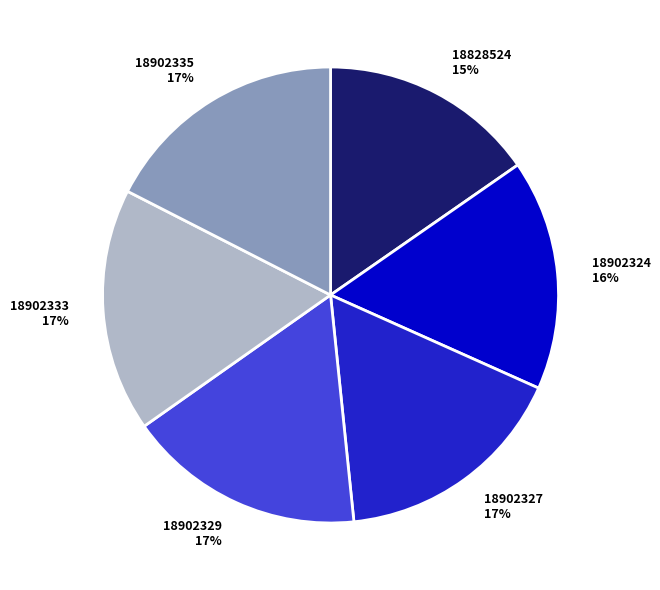

To the nearest percent, what percentage of the pie is 18902324?

16%